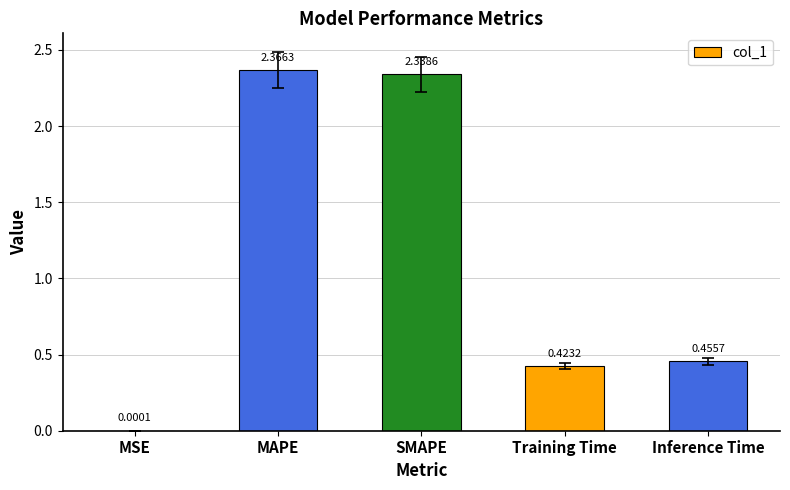

Between SMAPE and Inference Time, which is larger?

SMAPE